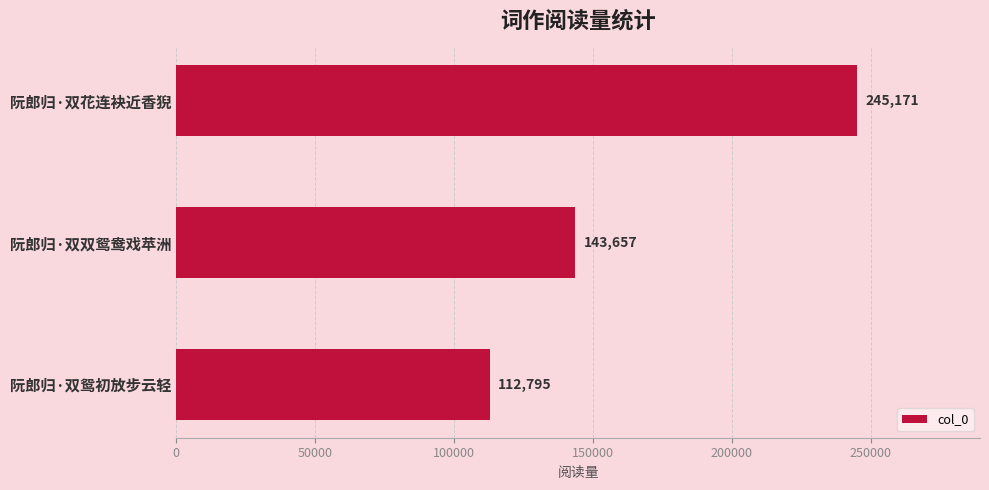

Between 阮郎归·双双鸳鸯戏苹洲 and 阮郎归·双花连袂近香猊, which is larger?

阮郎归·双花连袂近香猊